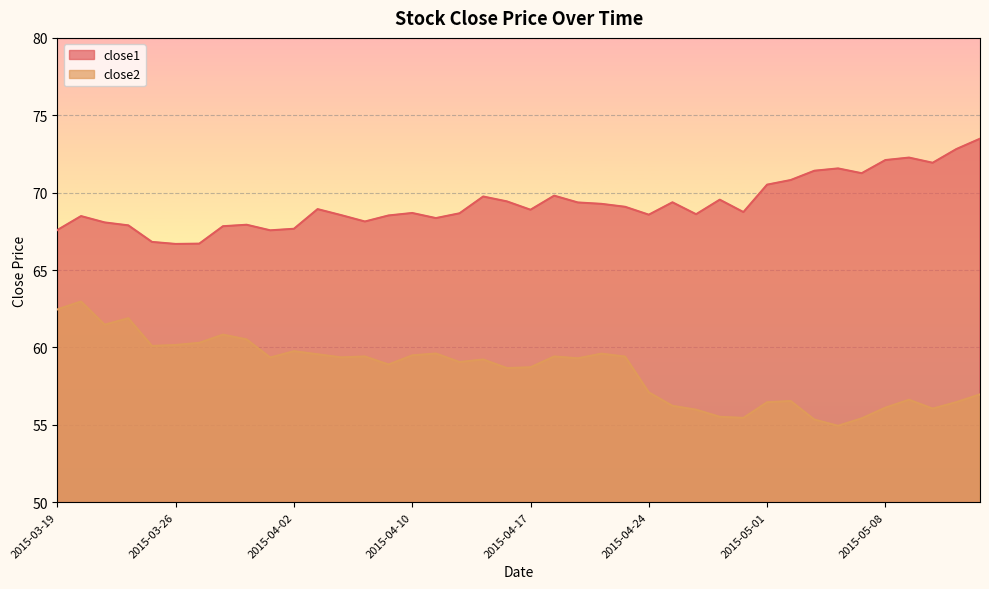

Rank the series by their maximum value, from lowest to highest.

close2, close1